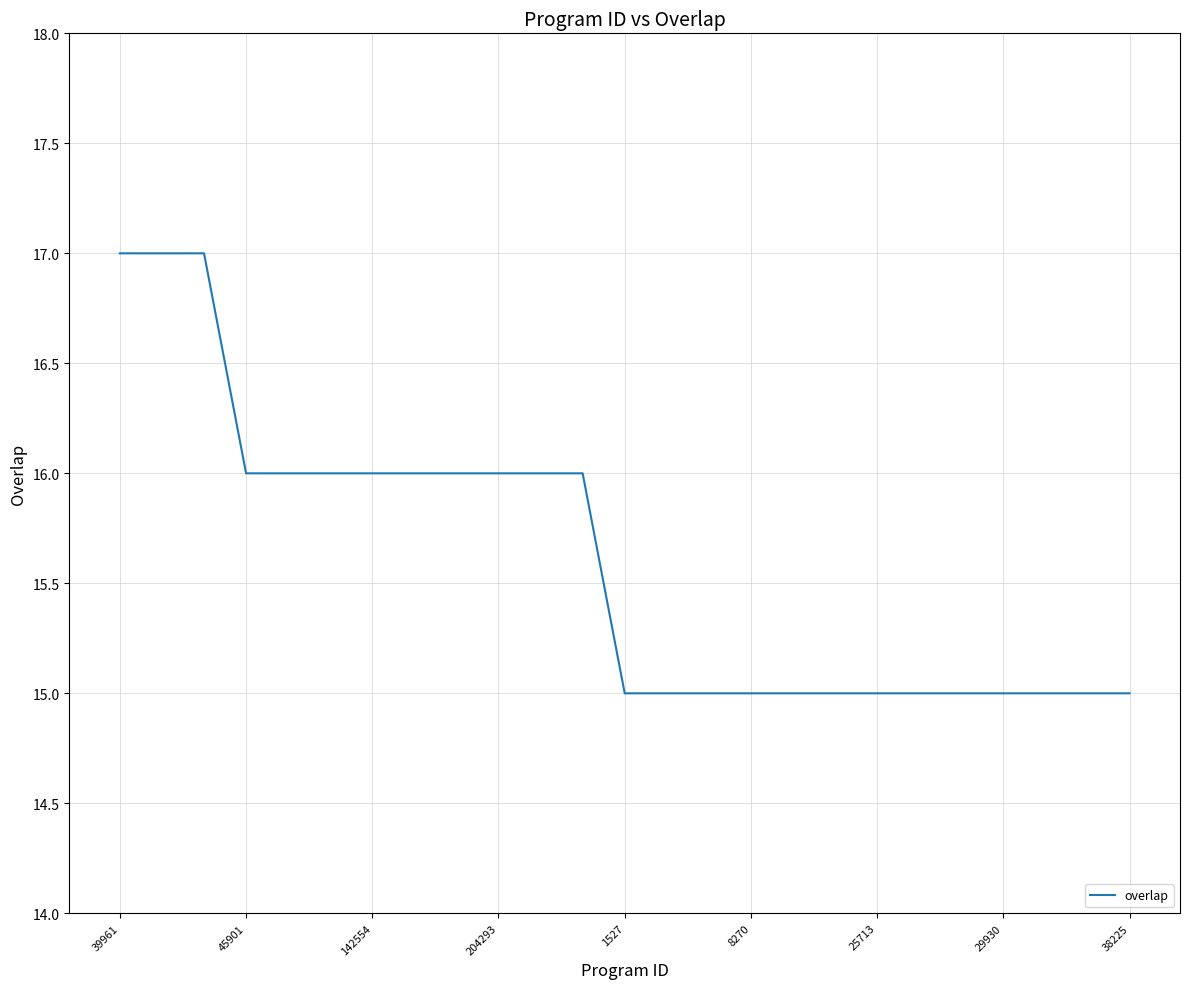

What is the average value?

16